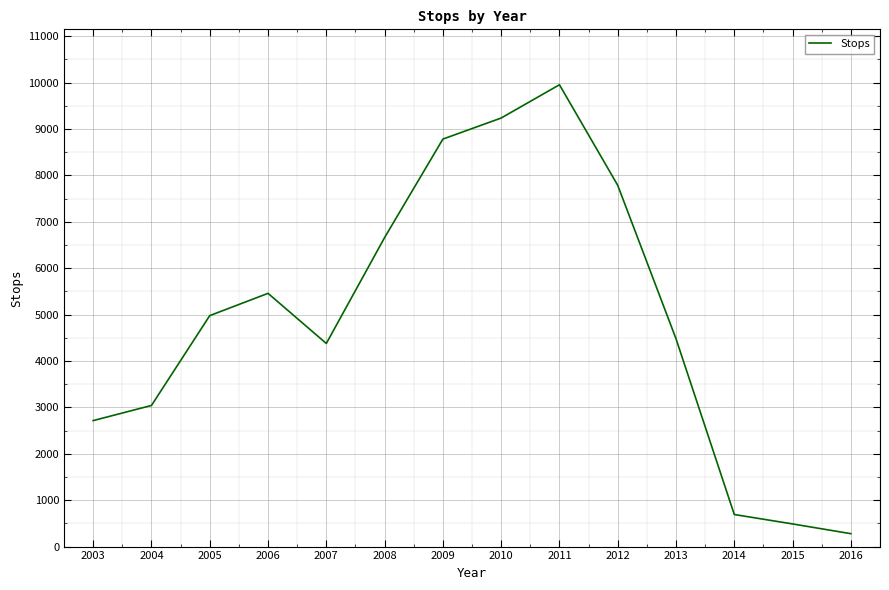

The chart shows a value of 10599 at 2007. True or false?

False